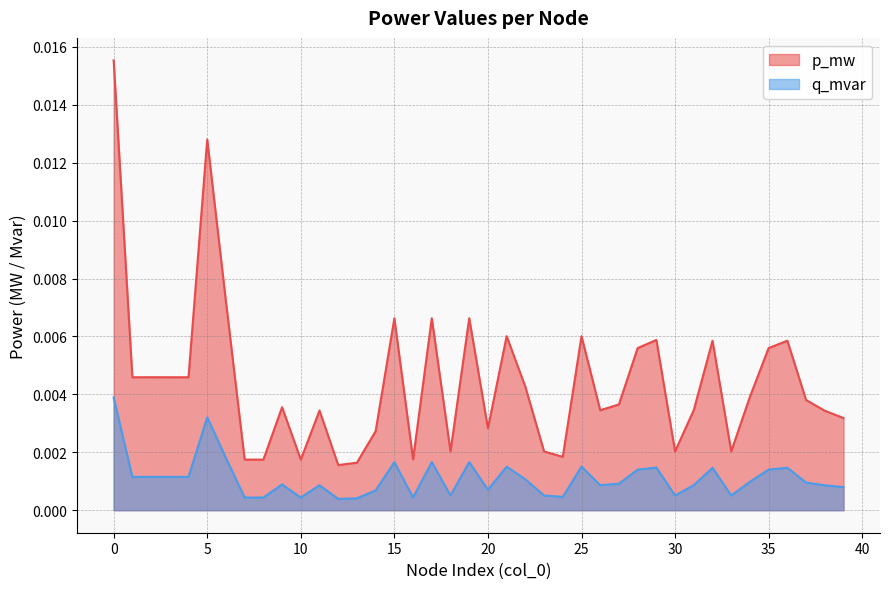

How many lines are shown in the chart?

2